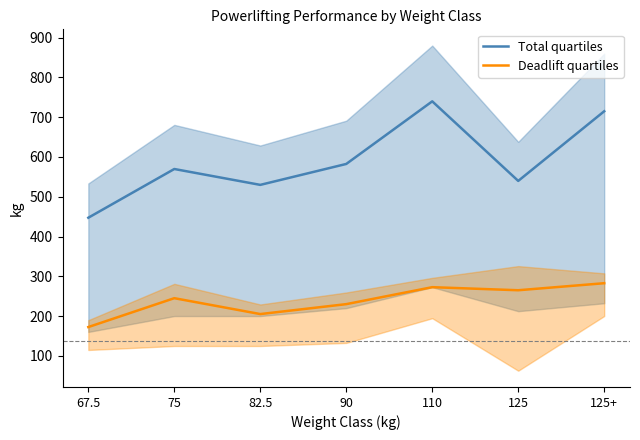

Reading right to left, extract all data points from this chart.

Total quartiles: 714.9	539.8	739.8	582.4	529.8	569.7	447.2
Deadlift quartiles: 282.6	264.9	272.6	230.0	205.0	244.9	172.4